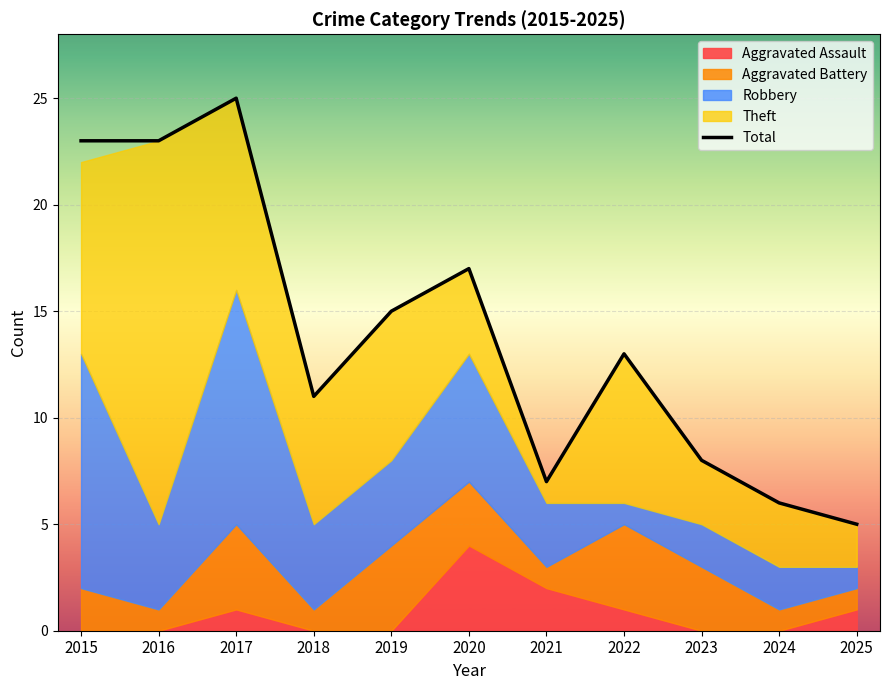

Approximately how many times larger is the value at 2015 compared to 2022?

1.8